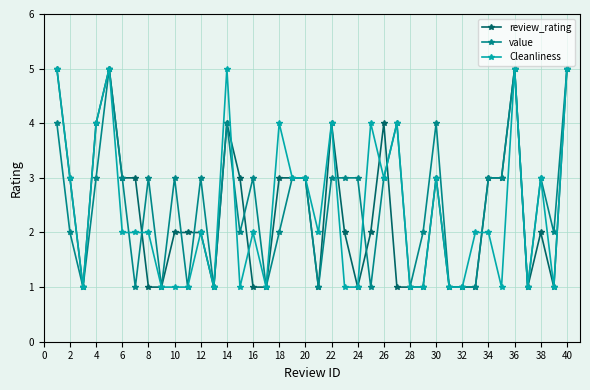

What are all the series names shown in the legend?

review_rating, value, Cleanliness